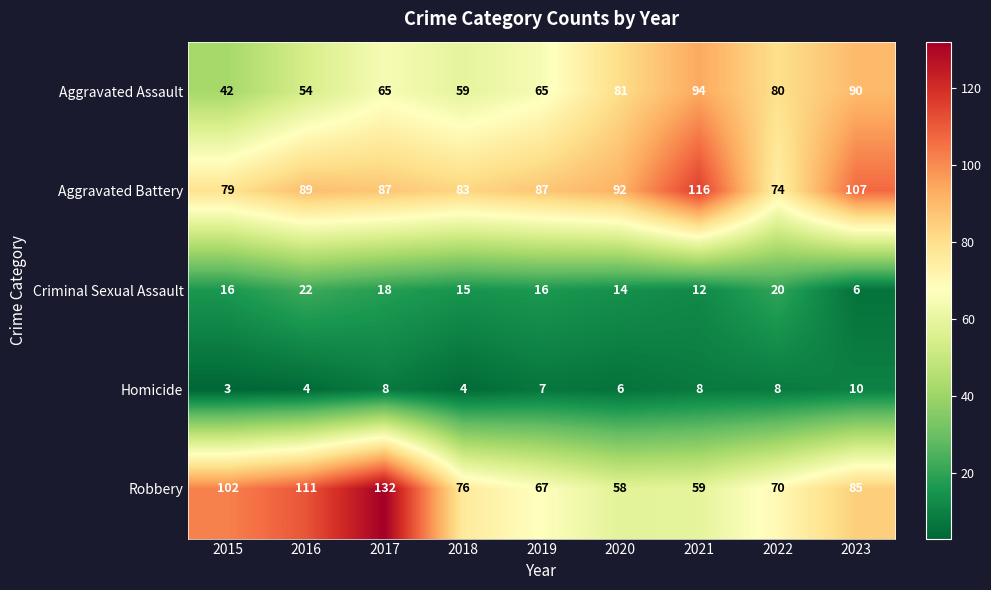

Which category has the highest value across all series?

2017